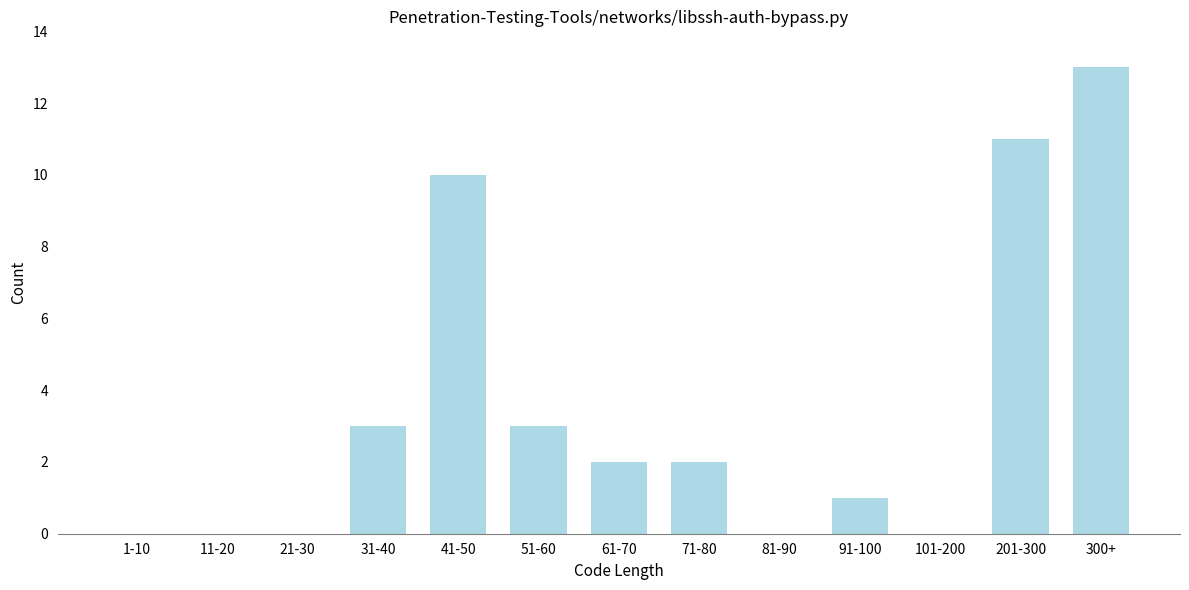

Reading left to right, transcribe all the data shown in this chart.

1-10=0	11-20=0	21-30=0	31-40=3	41-50=10	51-60=3	61-70=2	71-80=2	81-90=0	91-100=1	101-200=0	201-300=11	300+=13